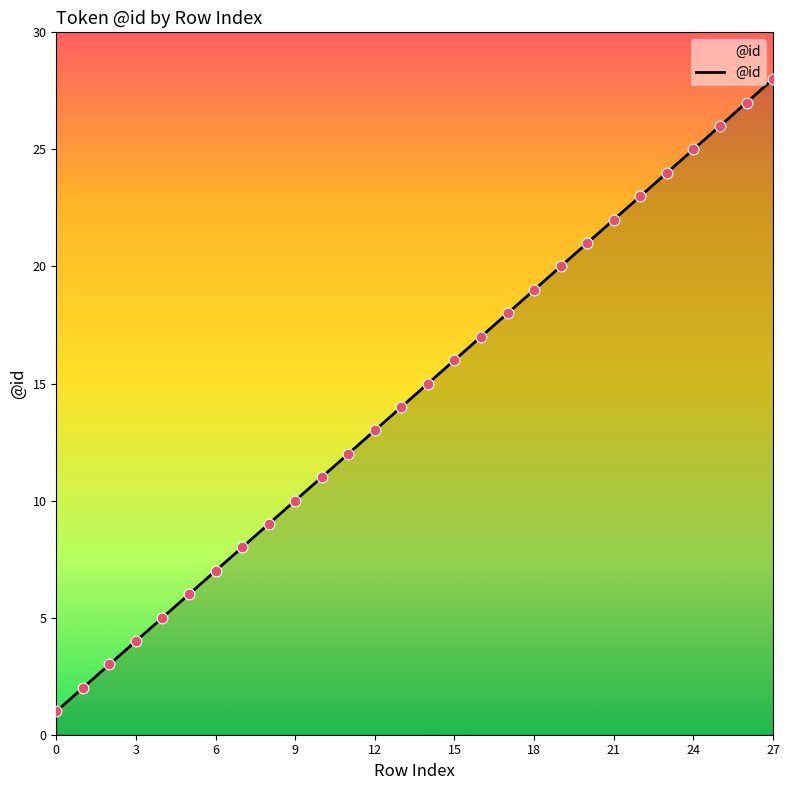

What is the difference between the maximum and minimum values?

27